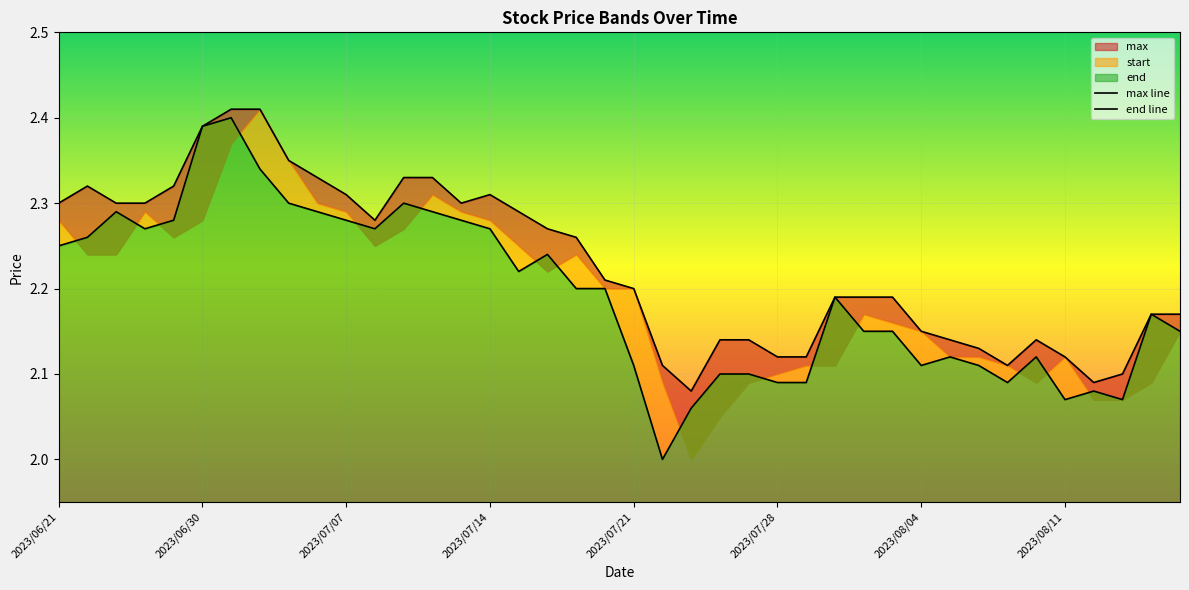

How many categories are shown in the chart?

40